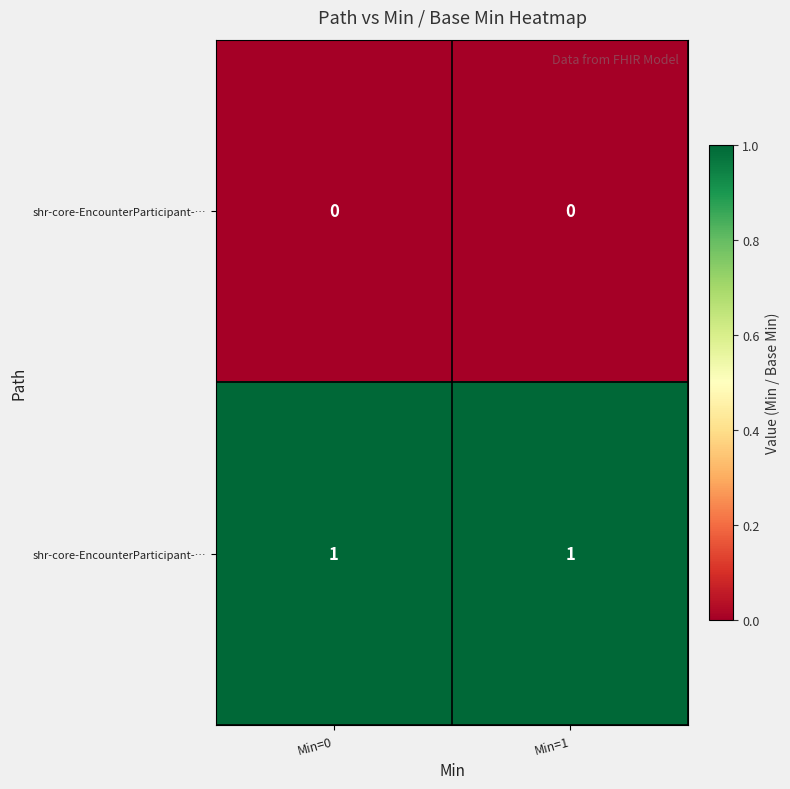

At how many categories does at least one series exceed 0?

2